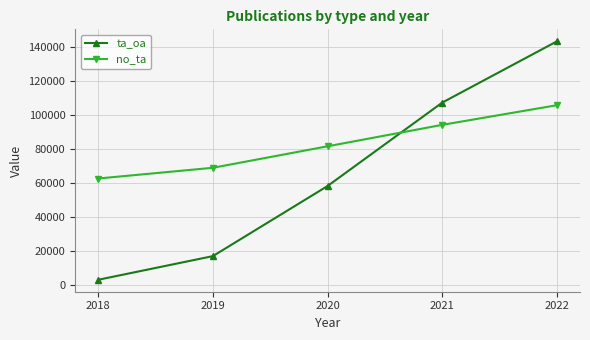

Reading left to right, list all the values displayed in this chart.

ta_oa: 2018=2861	2019=16824	2020=58206	2021=107451	2022=143615
no_ta: 2018=62625	2019=68954	2020=81640	2021=94297	2022=105896